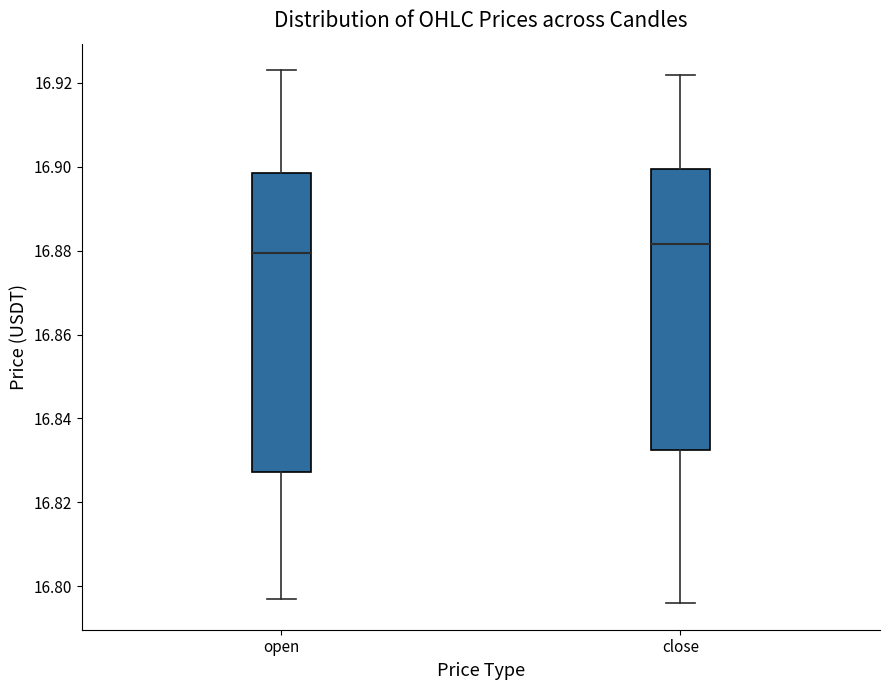

Reading left to right, read every box against the y-axis: the position of its median line, the range the box covers, and the ends of its whiskers. The values are not printed on the chart, so give them approximately, as read against the axis.

open: median 16.880, box 16.828 to 16.898, whiskers 16.798 to 16.924
close: median 16.882, box 16.832 to 16.900, whiskers 16.796 to 16.922